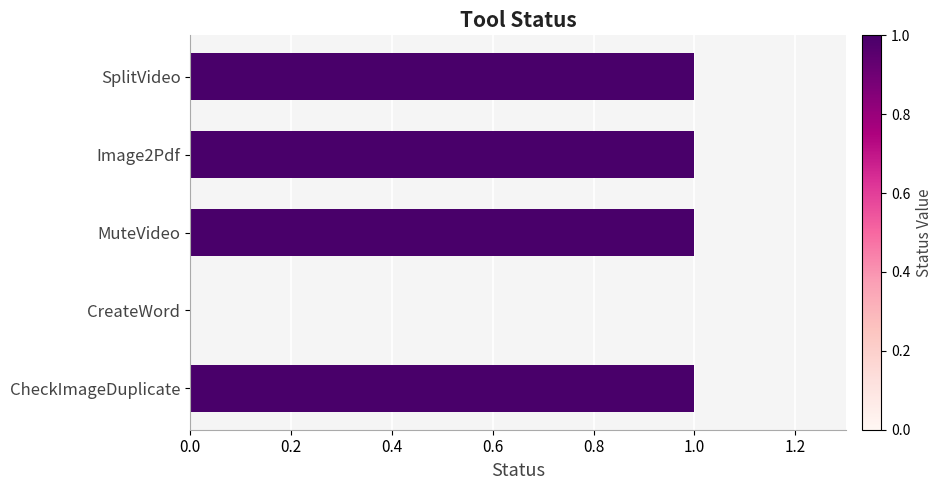

Are the bars horizontal?

Yes